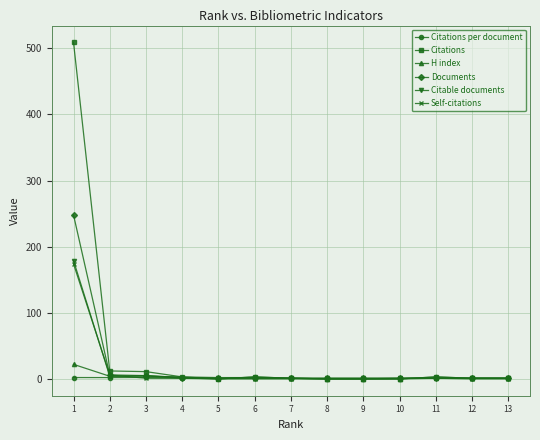

At how many categories does at least one series exceed 63?

1